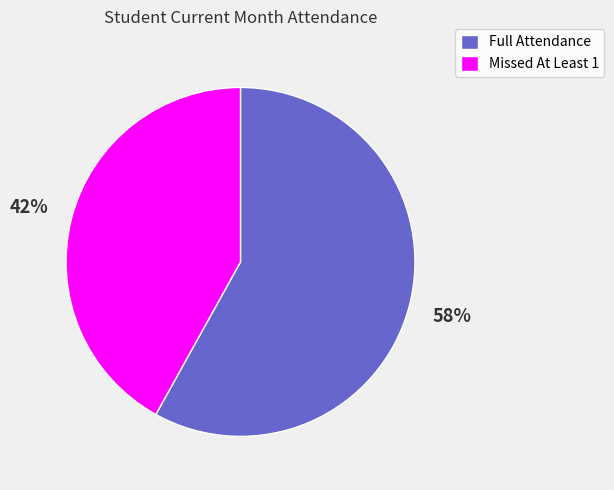

To the nearest percent, what is the average slice percentage?

50%